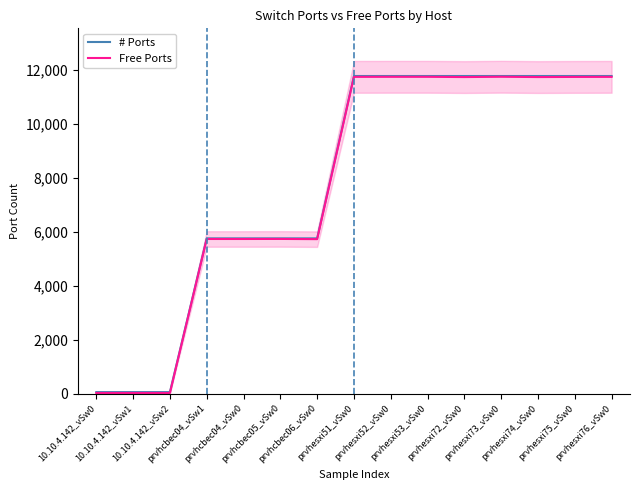

True or false: # Ports and Free Ports intersect in this chart.

False